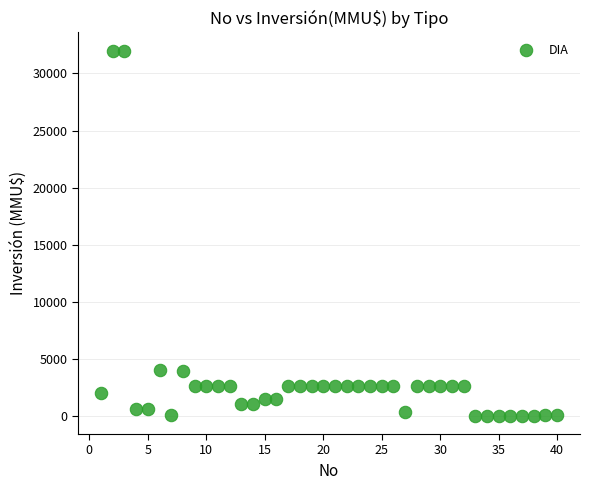

What is the range of Y values (max minus min)?

32000